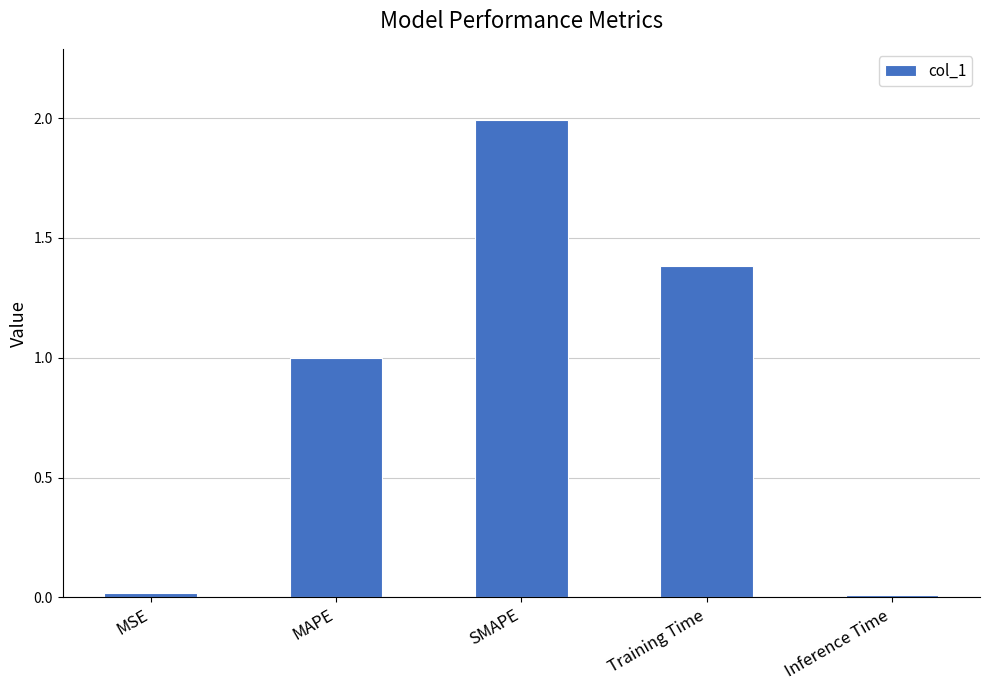

What is the change in value from MSE to SMAPE?

+2.0